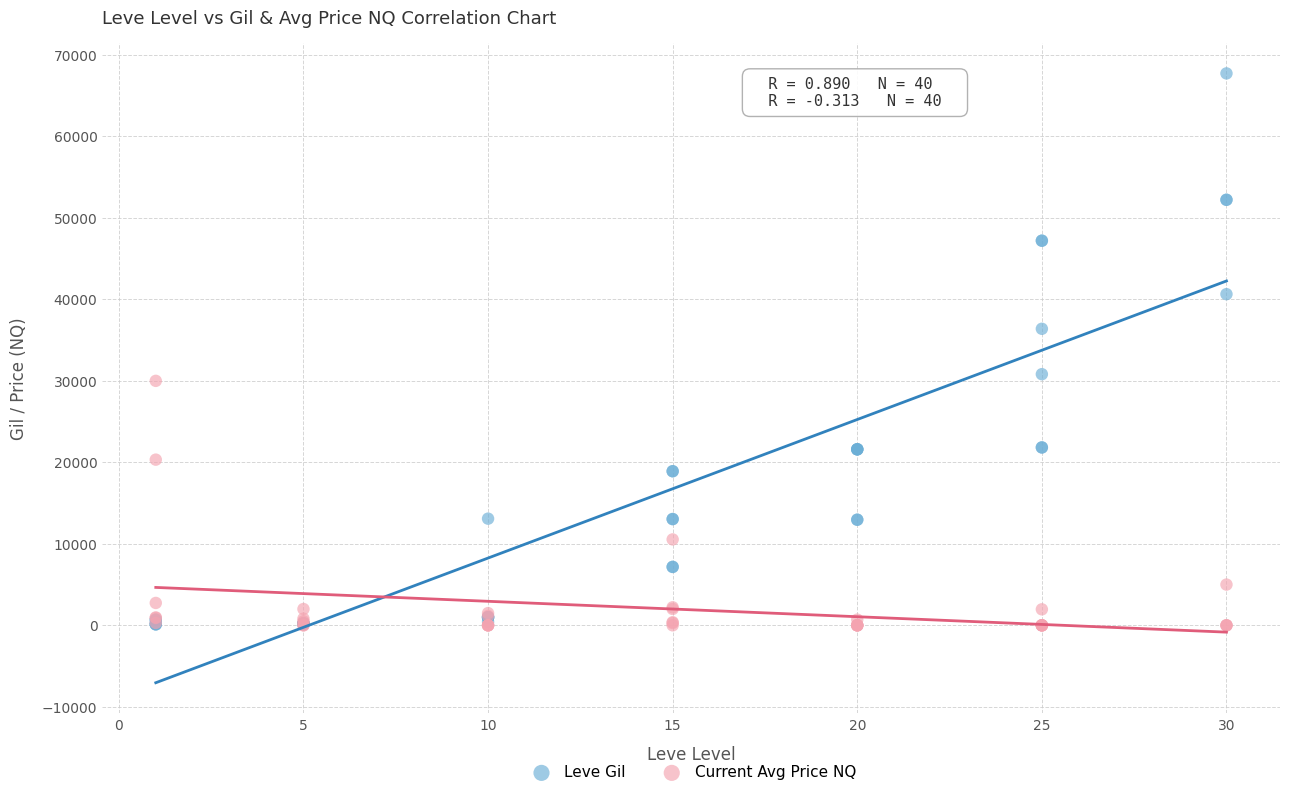

What are all the series names shown in the legend?

Leve Gil, Current Avg Price NQ